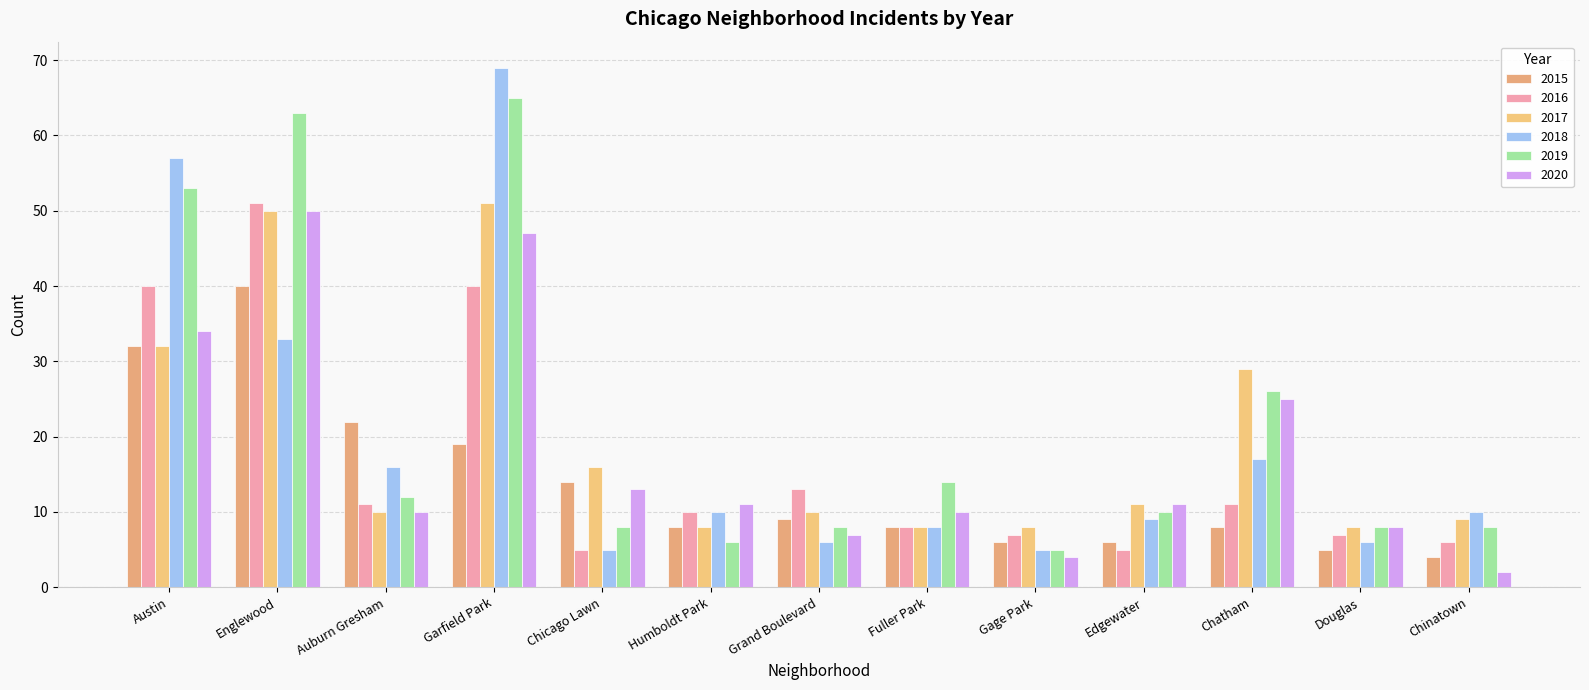

Reading left to right, transcribe all the data shown in this chart.

2015: 32	40	22	19	14	8	9	8	6	6	8	5	4
2016: 40	51	11	40	5	10	13	8	7	5	11	7	6
2017: 32	50	10	51	16	8	10	8	8	11	29	8	9
2018: 57	33	16	69	5	10	6	8	5	9	17	6	10
2019: 53	63	12	65	8	6	8	14	5	10	26	8	8
2020: 34	50	10	47	13	11	7	10	4	11	25	8	2